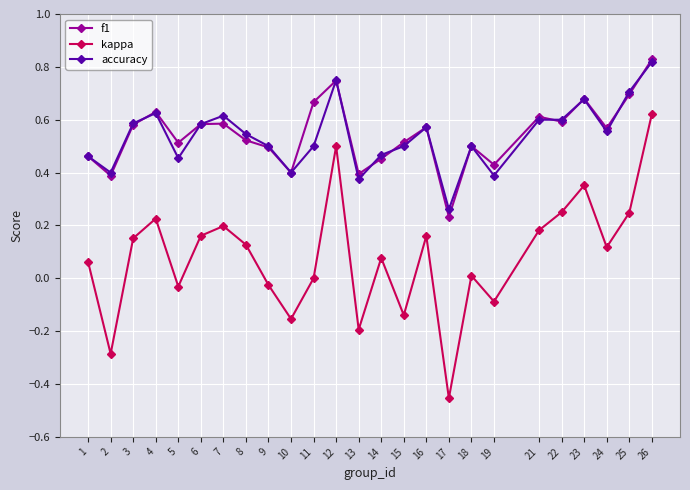

Which label corresponds to the smallest value in the chart?

17